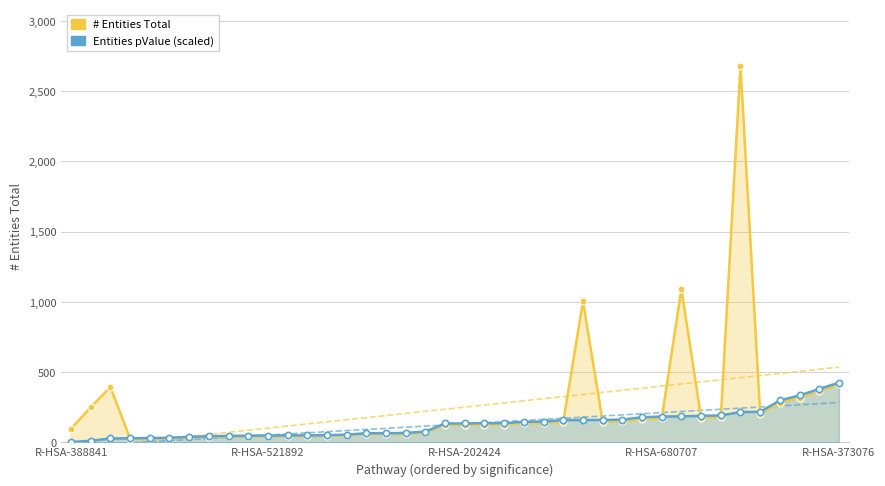

What is the total value across all series at 15?

123.6